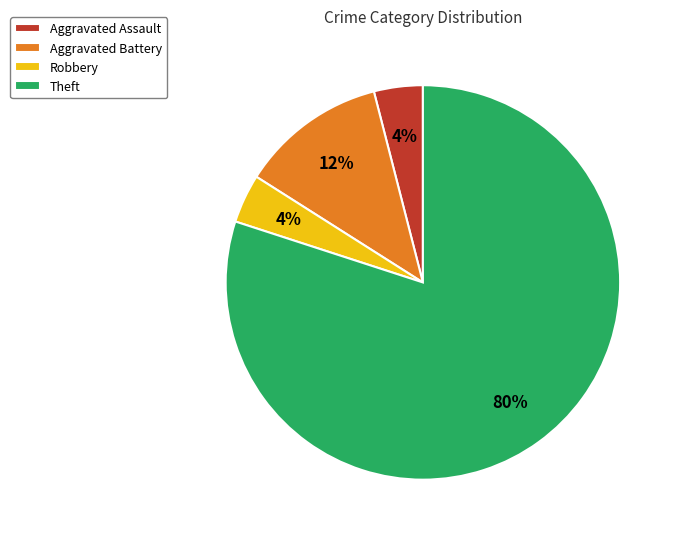

Which slice is the largest?

Theft